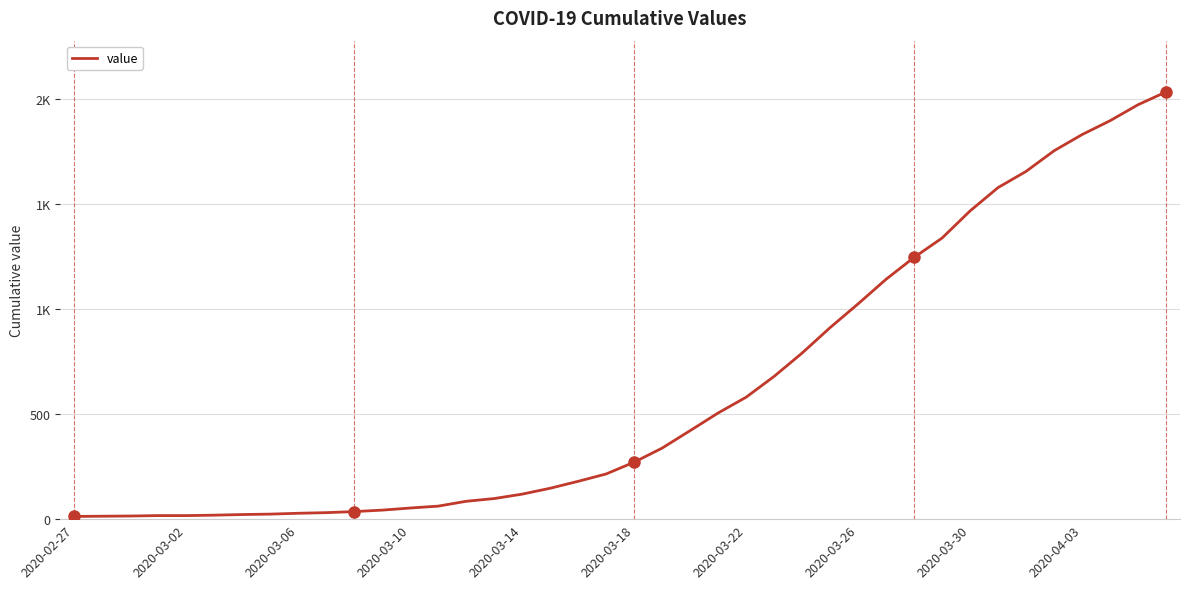

What is the value of the 1st point from the left?

13